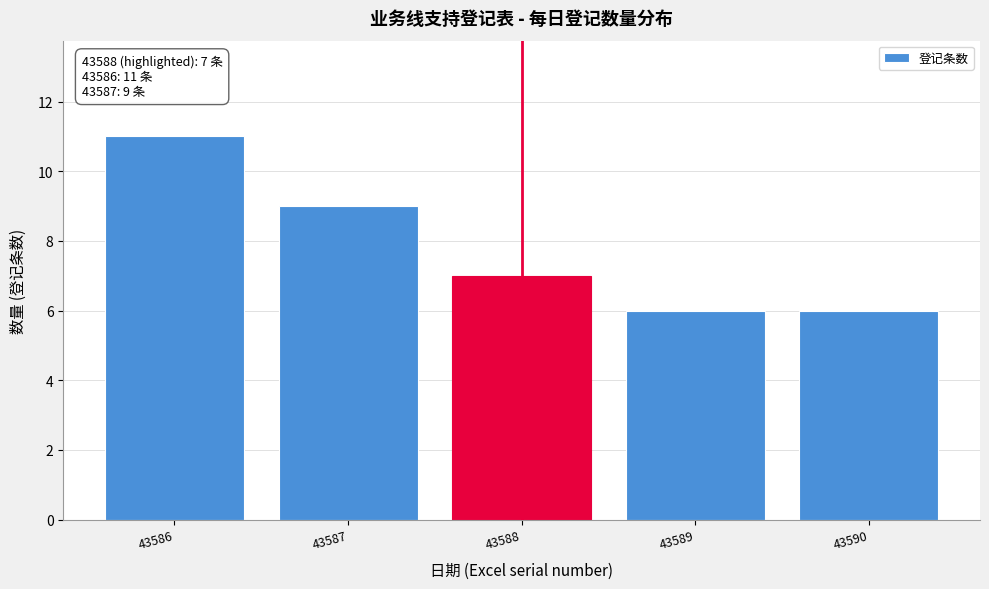

Reading right to left, transcribe all the data shown in this chart.

43590=6	43589=6	43588=7	43587=9	43586=11